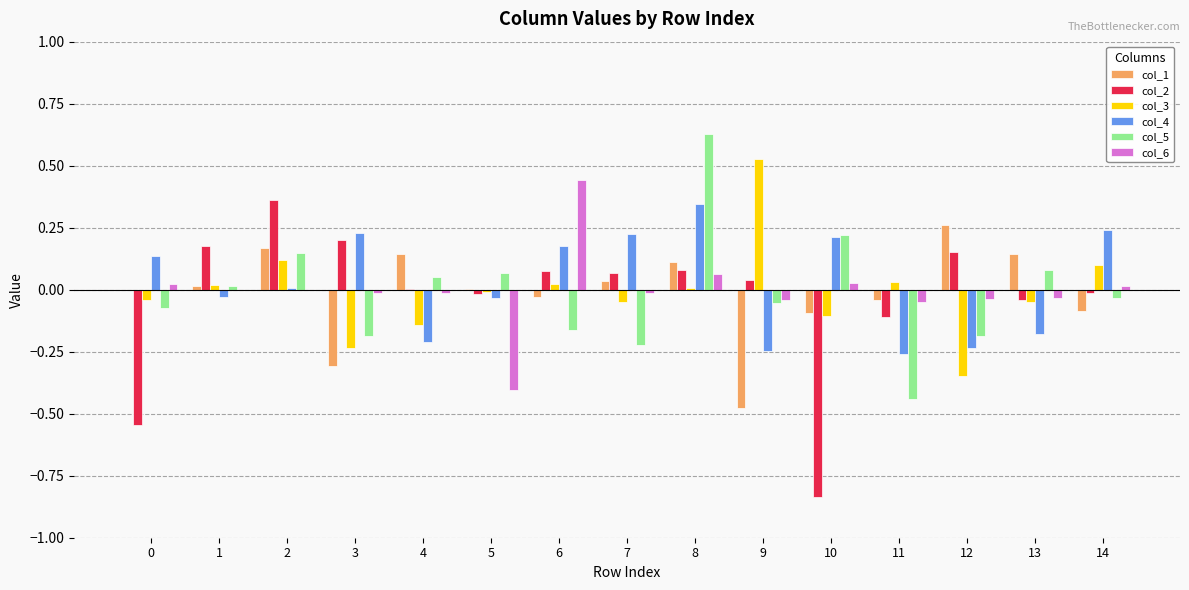

Is the value of col_2 at 7 greater than the value of col_6 at 2?

Yes